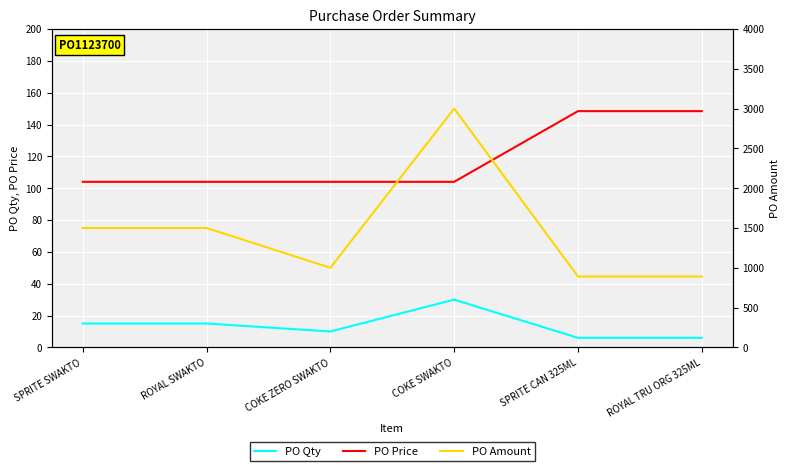

What are all the series names shown in the legend?

PO Qty, PO Price, PO Amount